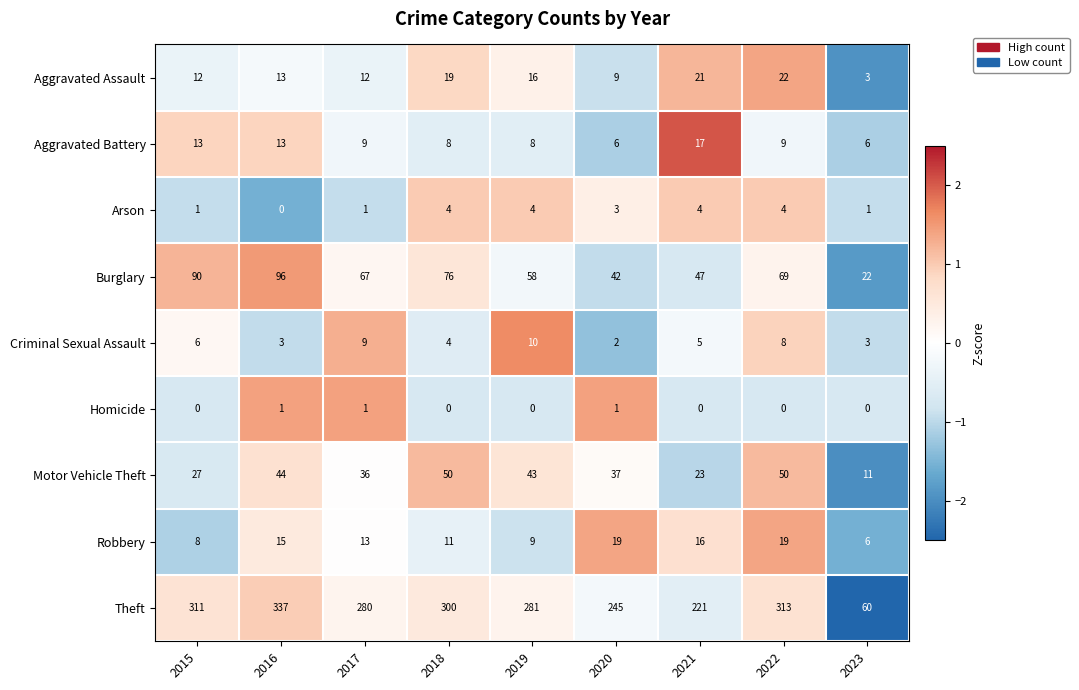

Where does the Motor Vehicle Theft series first go above 37?

2016